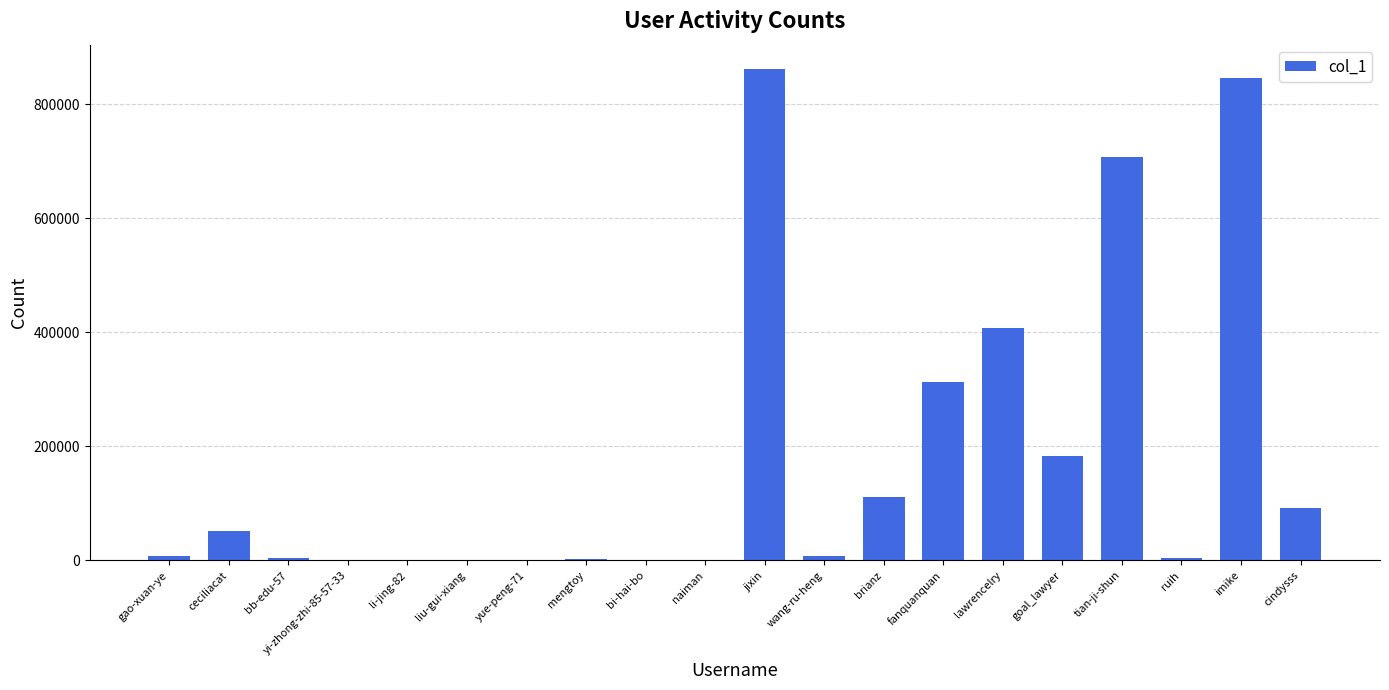

What is the greatest value displayed?

861165